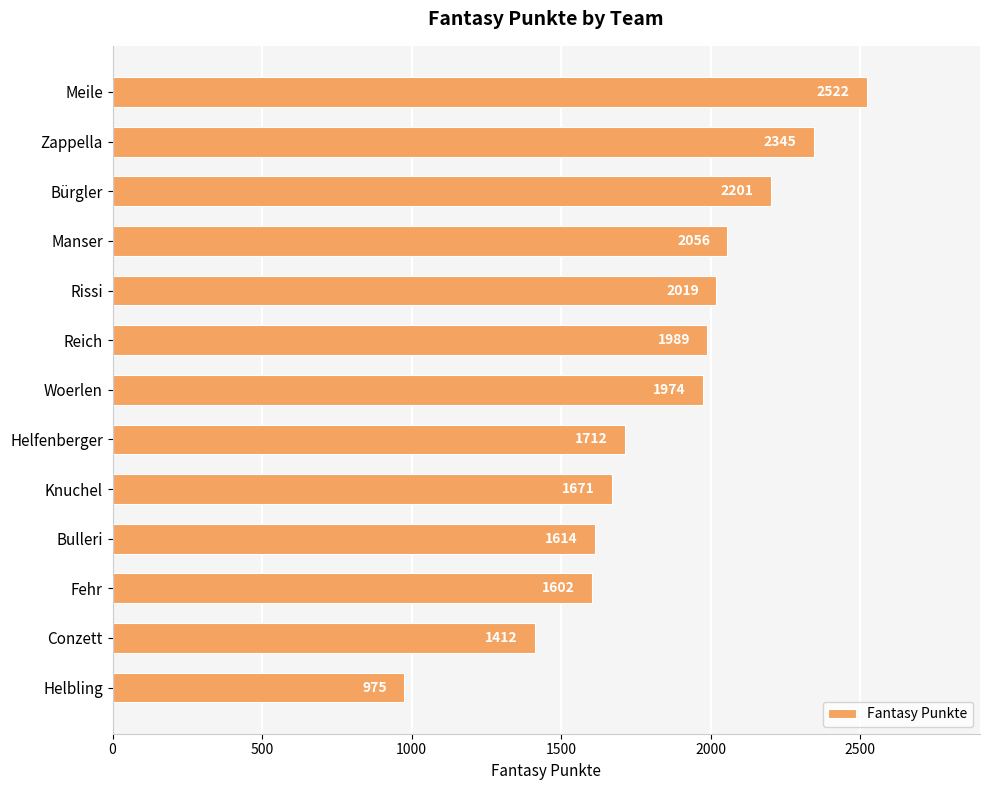

How many data points are less than 1974?

6